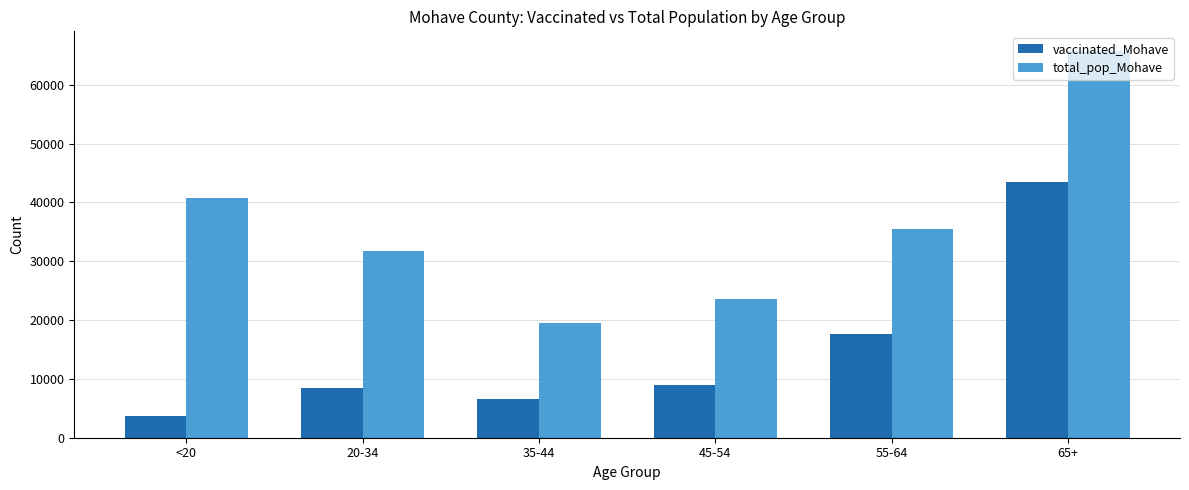

Which series has the widest spread of values?

total_pop_Mohave